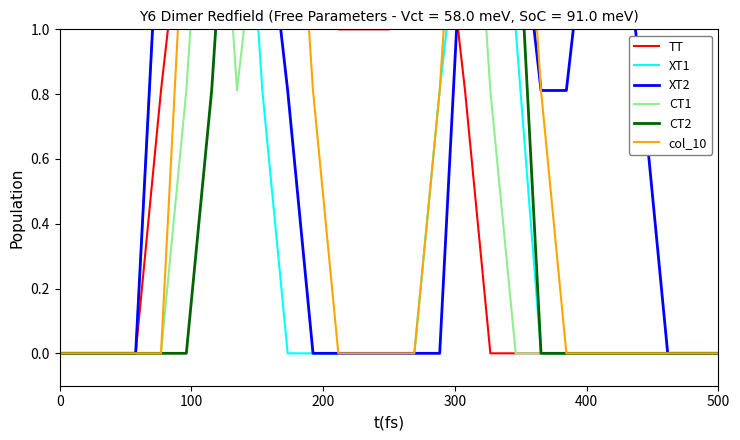

How many lines are shown in the chart?

6